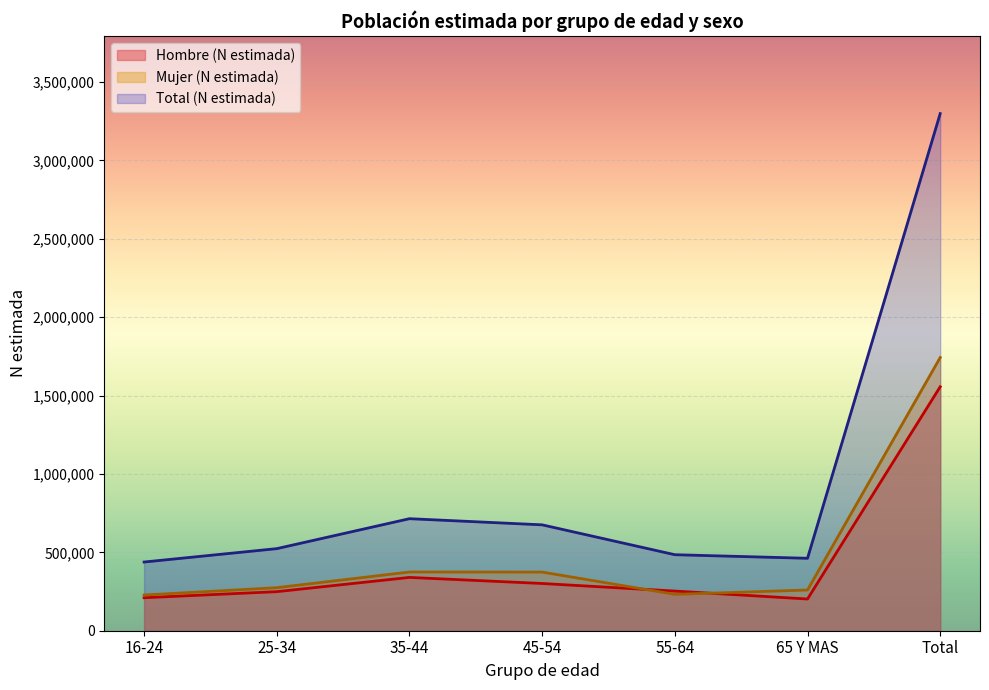

Which series has the largest range (max minus min)?

Total (N estimada)